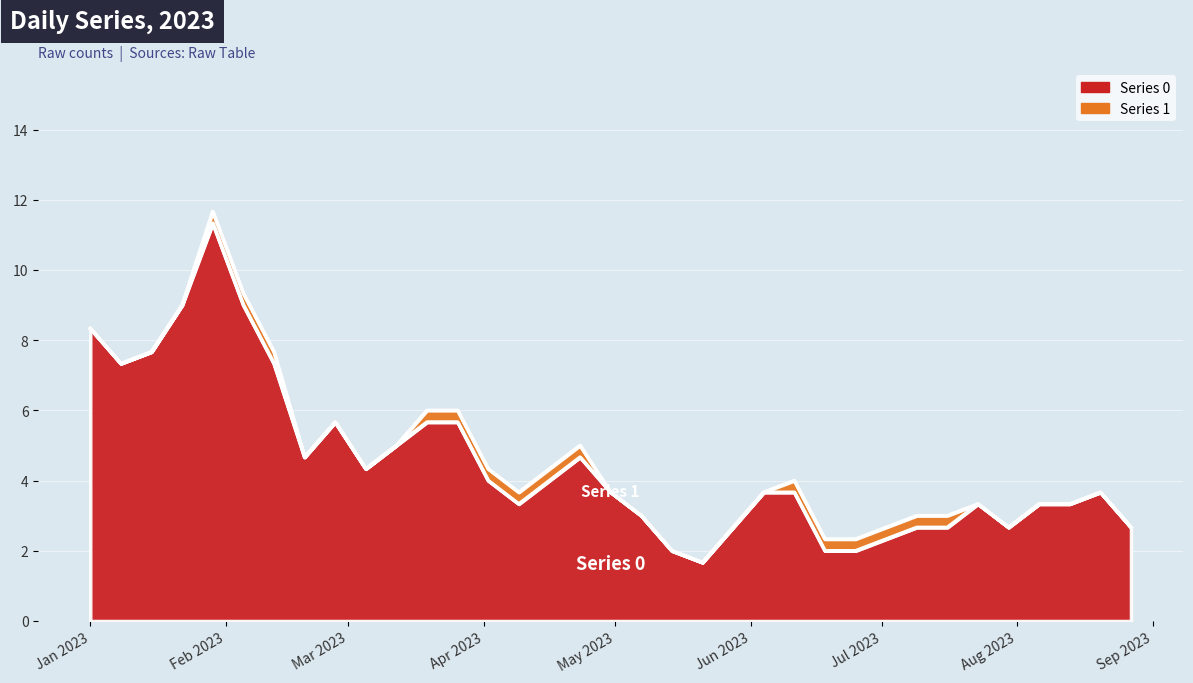

True or false: Series 1 has more than 2 interior local peaks.

True